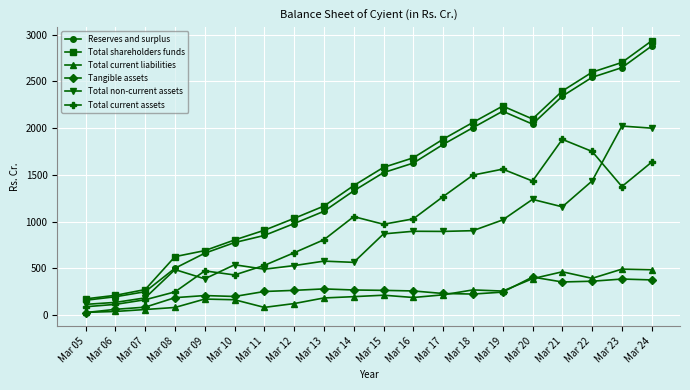

Is it true that Total shareholders funds equals 374.0 at Mar 13?

False